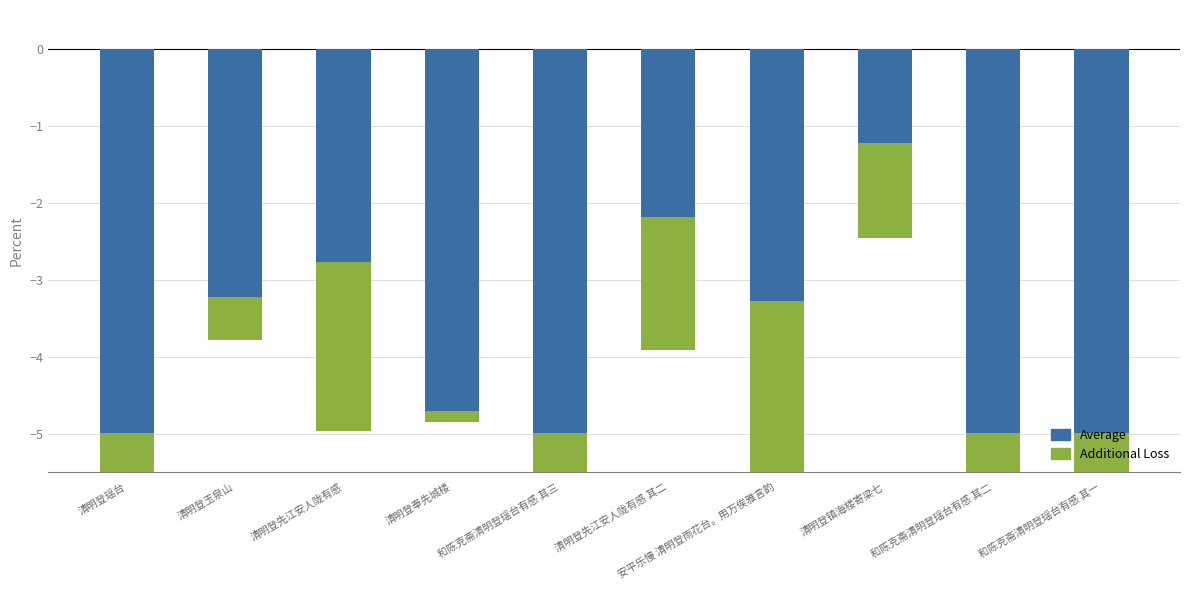

Which series has the widest spread of values?

Additional Loss